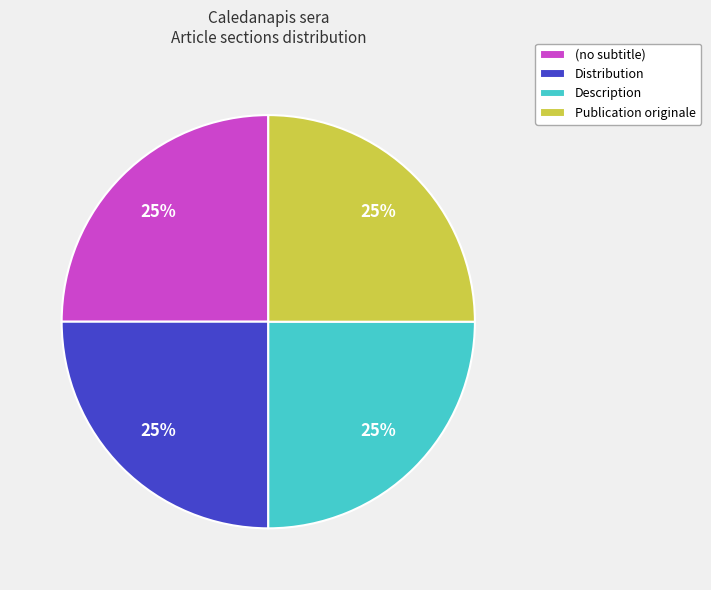

How many segments does this pie chart have?

4